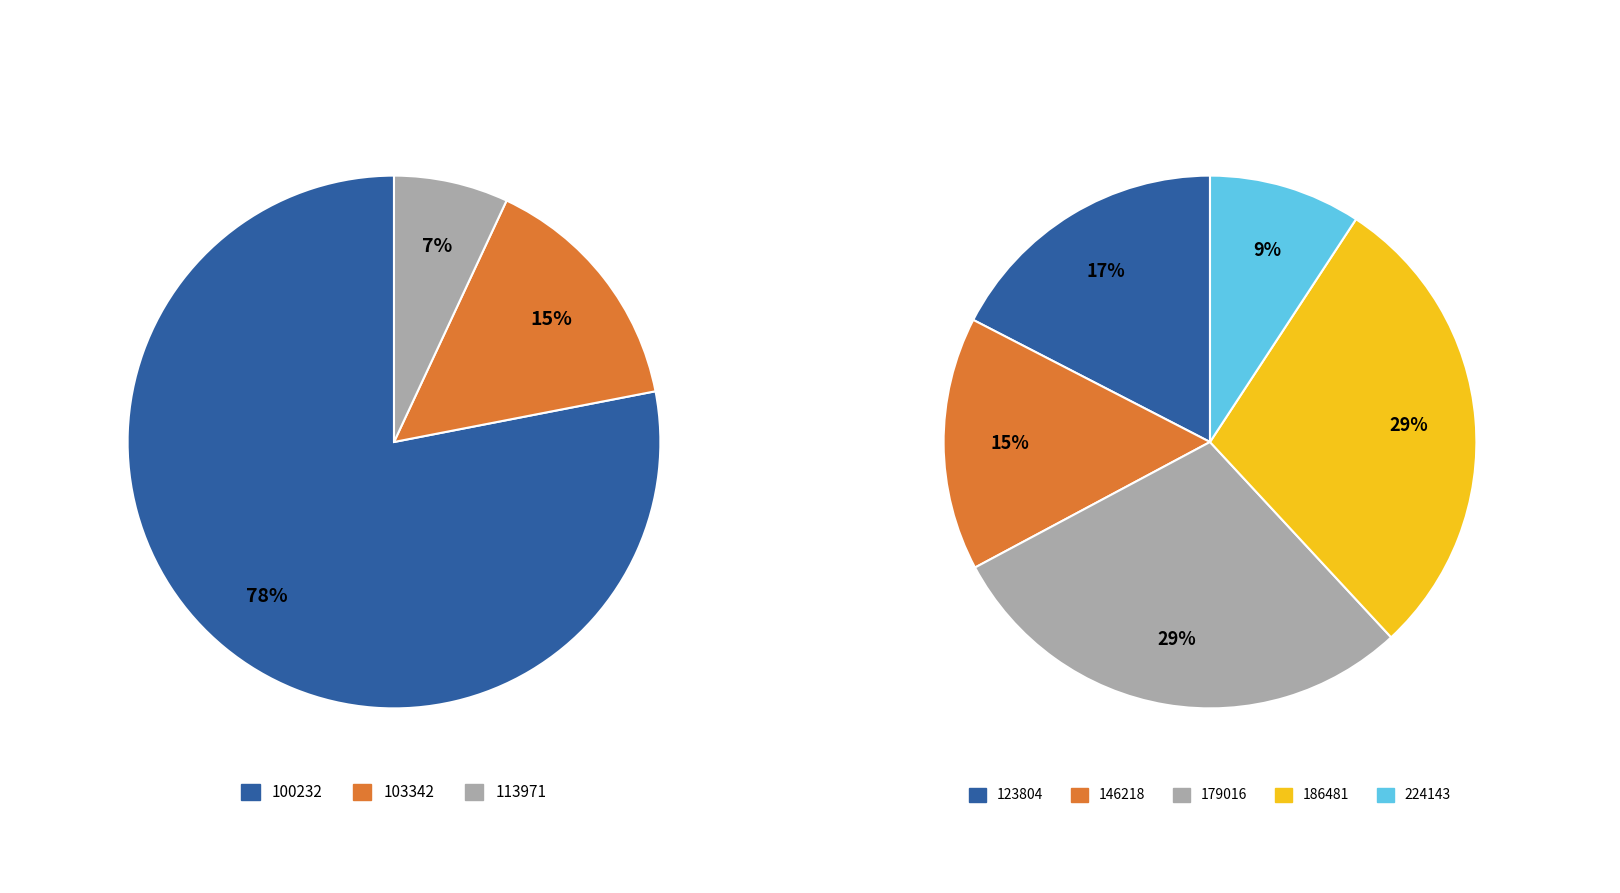

Does 103342 represent more than half of the total?

No